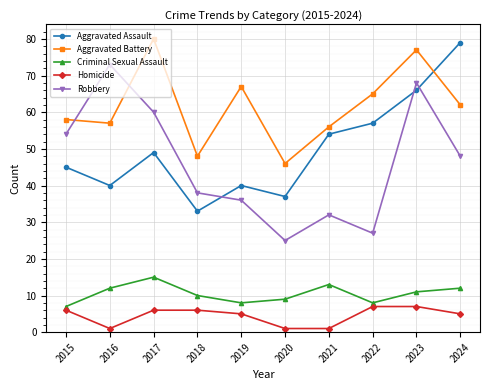

List the labels in order of Aggravated Battery value, largest first.

2017, 2023, 2019, 2022, 2024, 2015, 2016, 2021, 2018, 2020